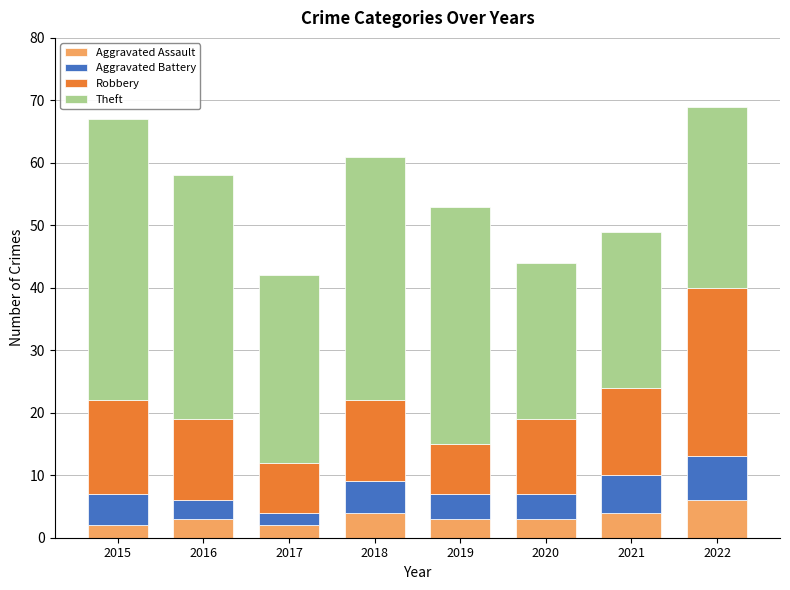

The Aggravated Assault series shows 6 at 2022. True or false?

True